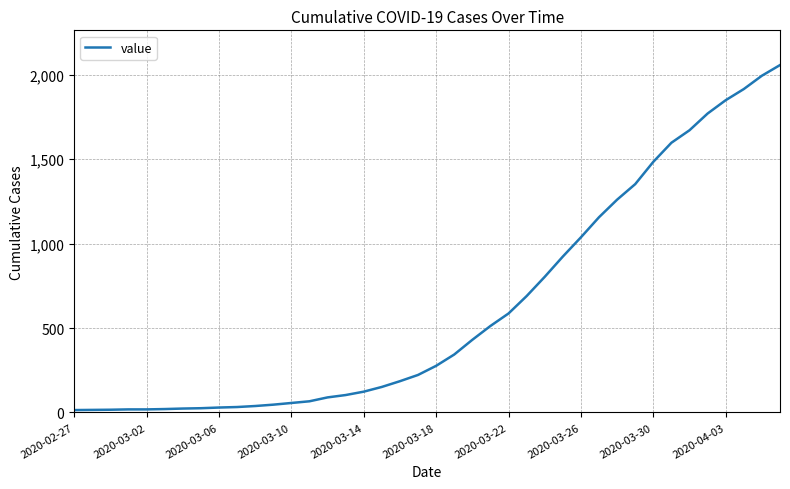

What is the difference between the maximum and minimum values?

2043